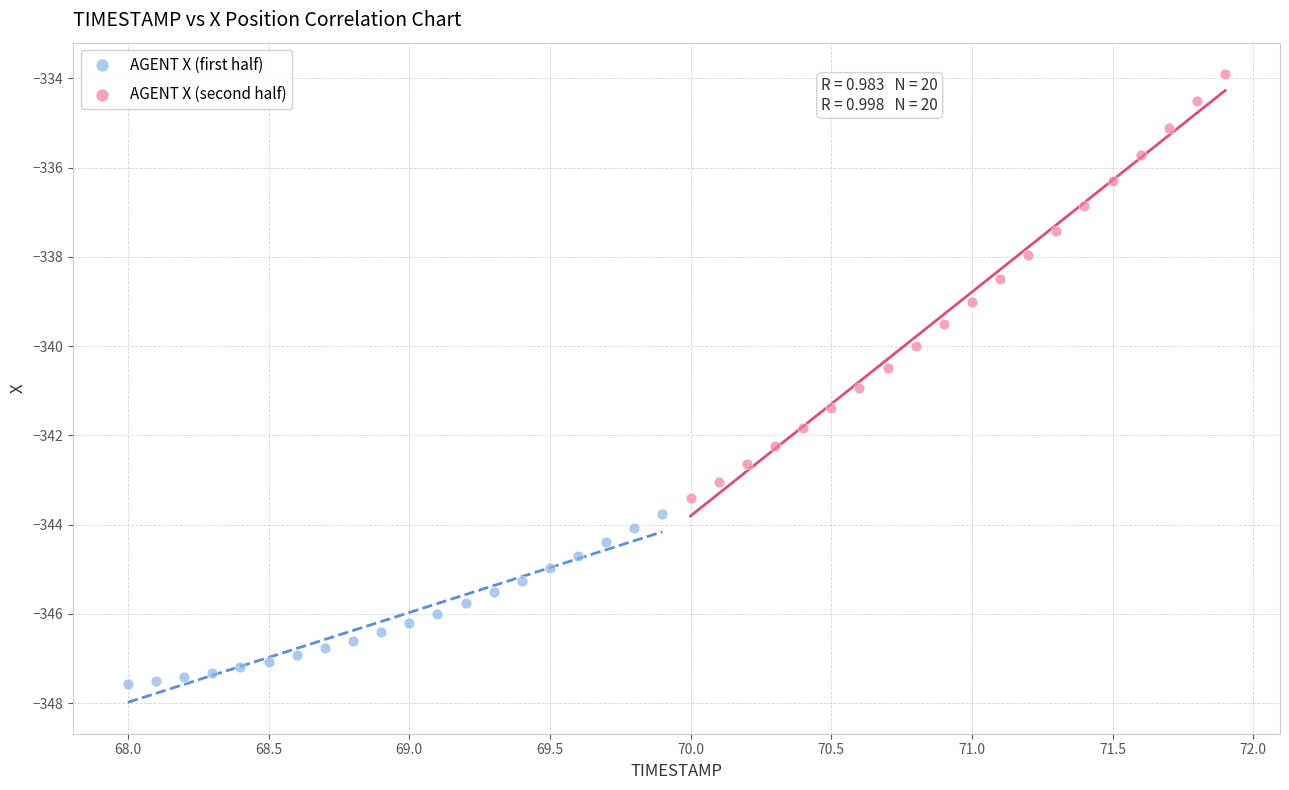

Which series contains the highest Y value?

AGENT X (second half)